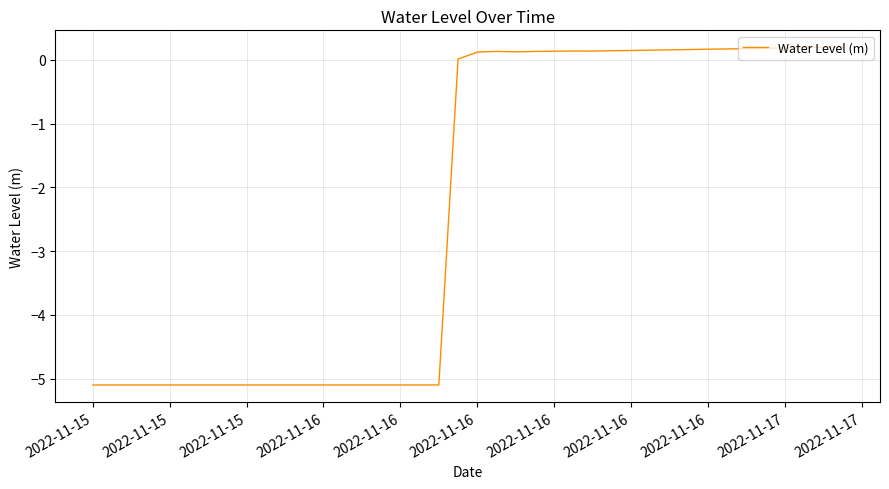

What is the minimum value shown in the chart?

-5.1